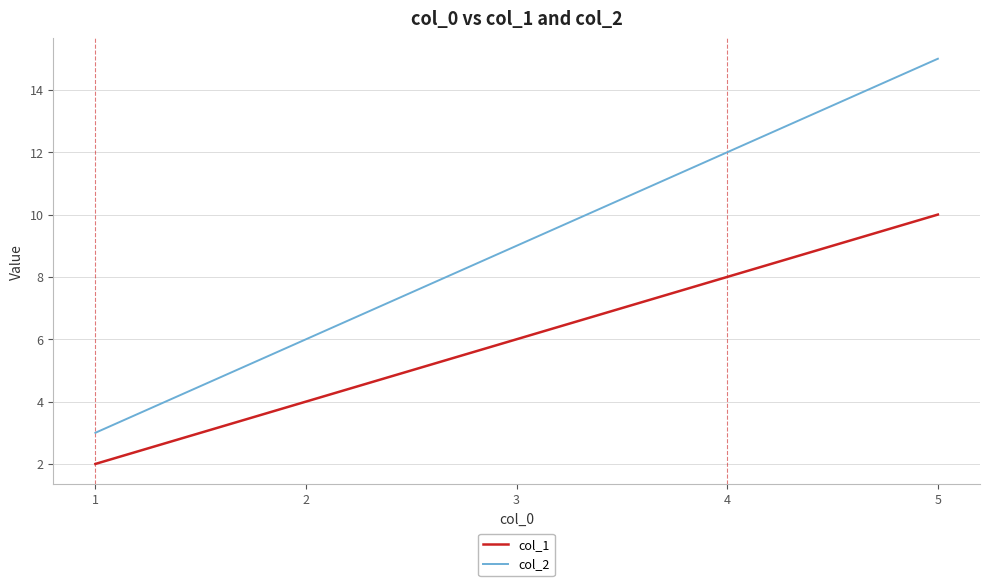

What is the difference between the highest and lowest values at 3?

3